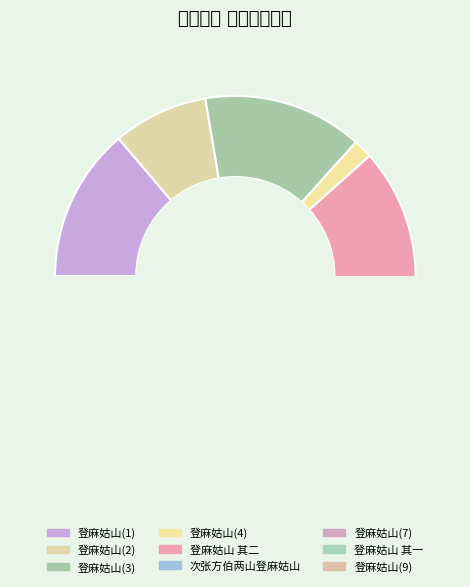

How many slices are in this pie chart?

9